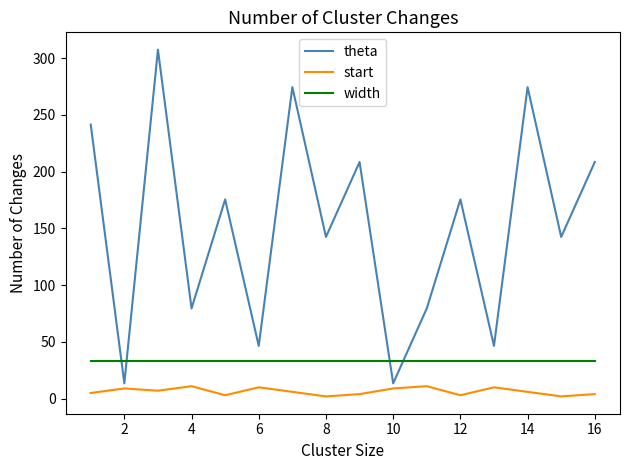

Rank the series by their average value, from highest to lowest.

theta, width, start